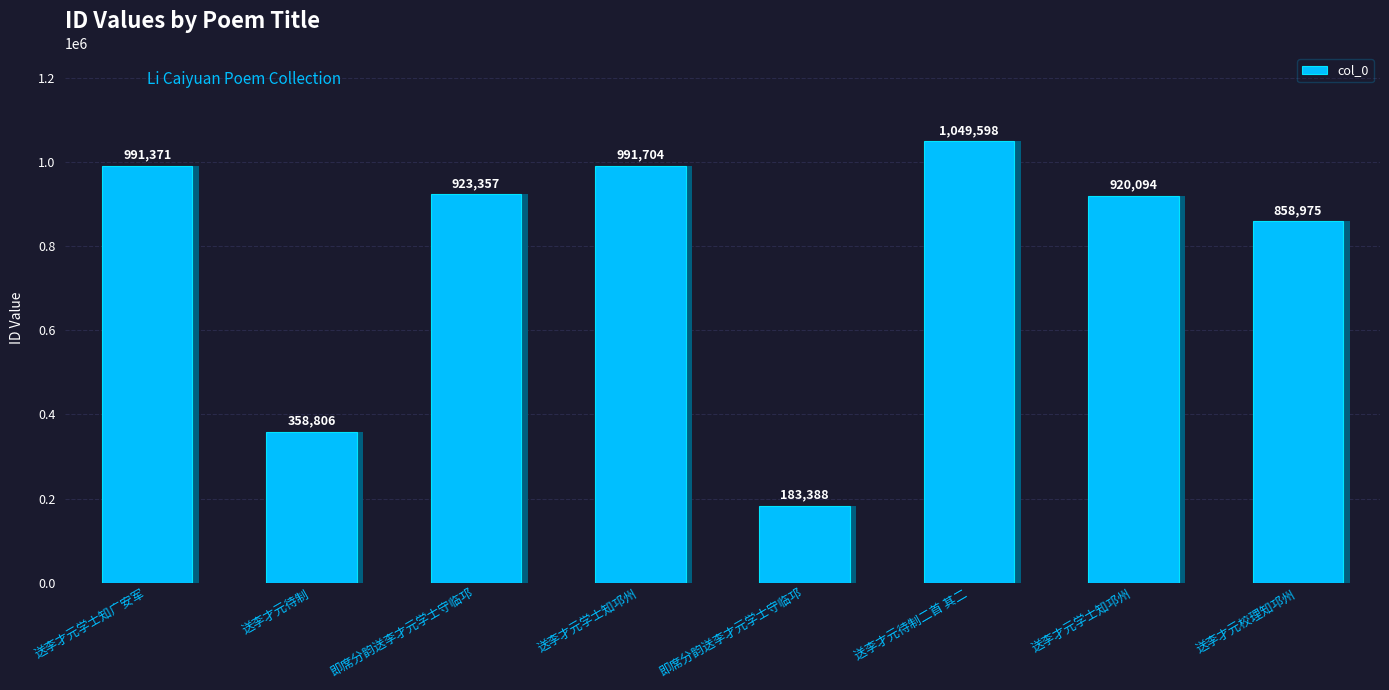

What is the sum of the values at 即席分韵送李才元学士守临邛 and 送李才元学士知广安军?

1174759